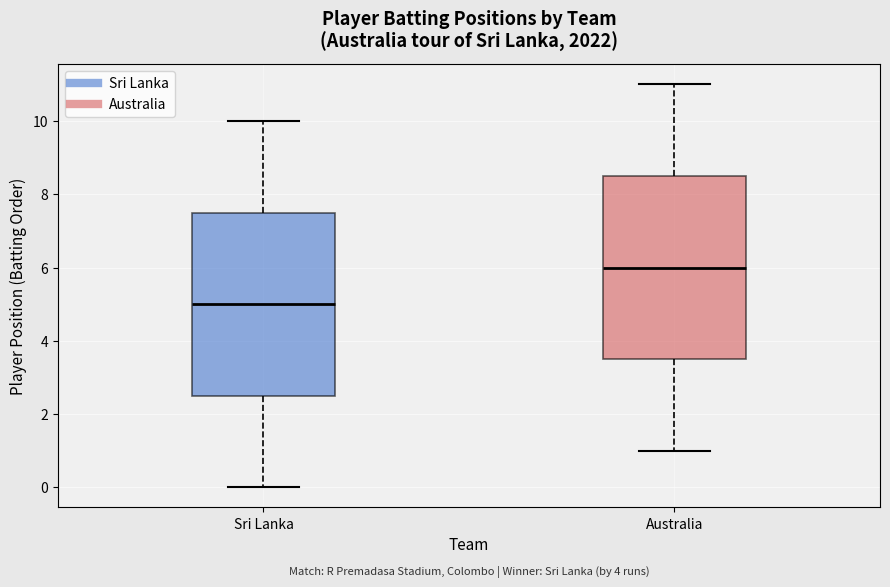

Which box has the lowest median line?

Sri Lanka